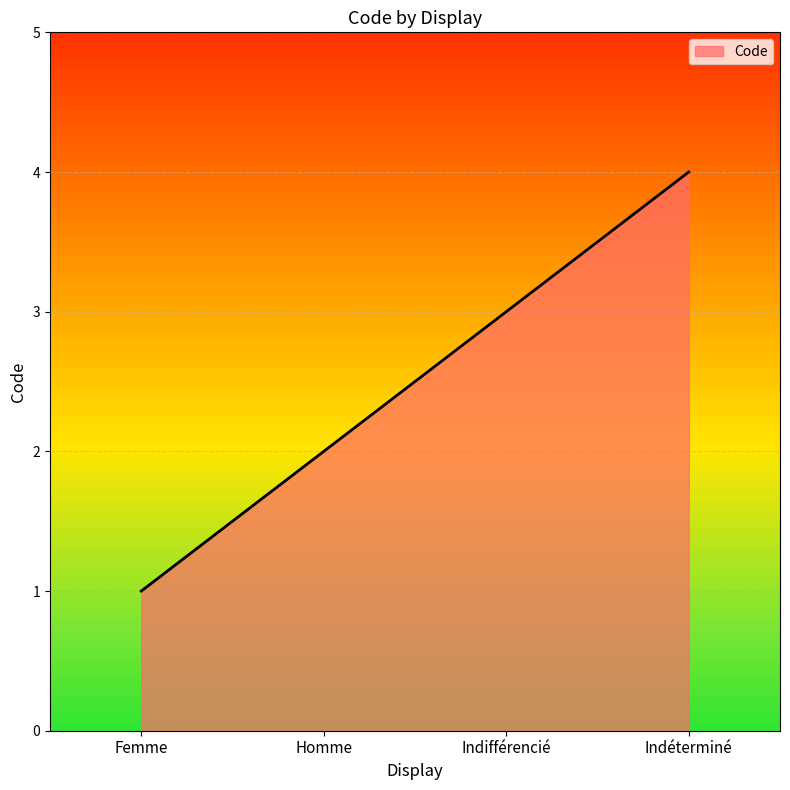

What is the sum of all values?

10